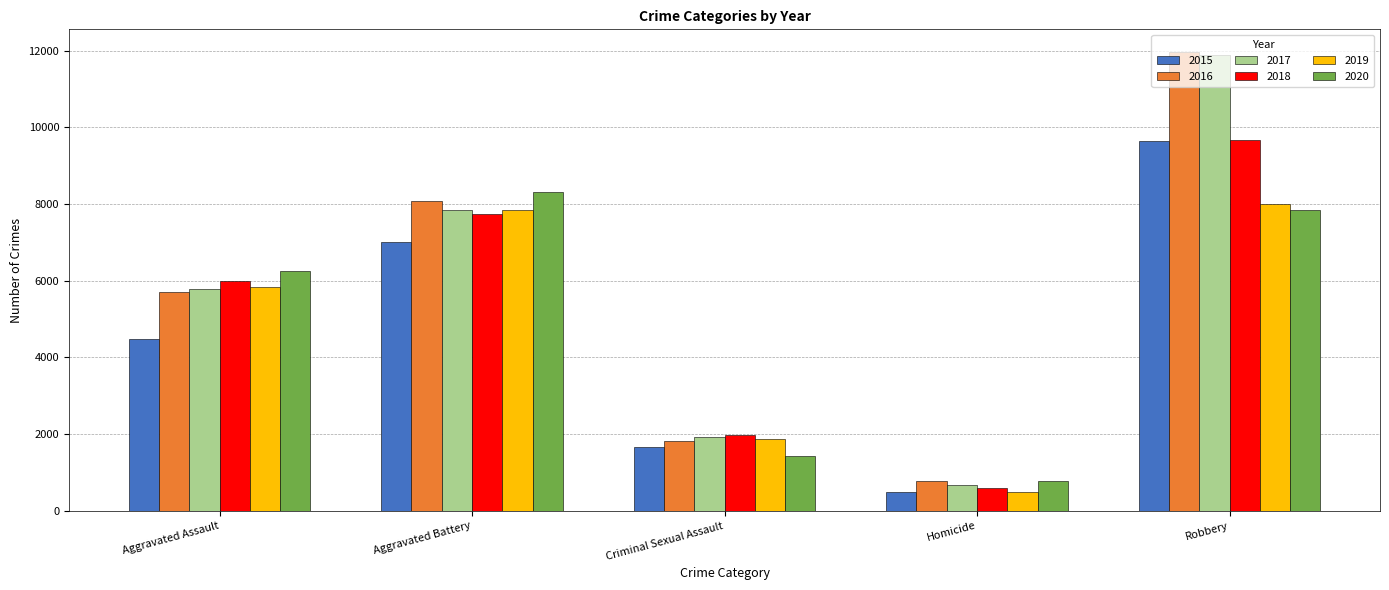

True or false: 2017 has a value of 11880 at Robbery.

True